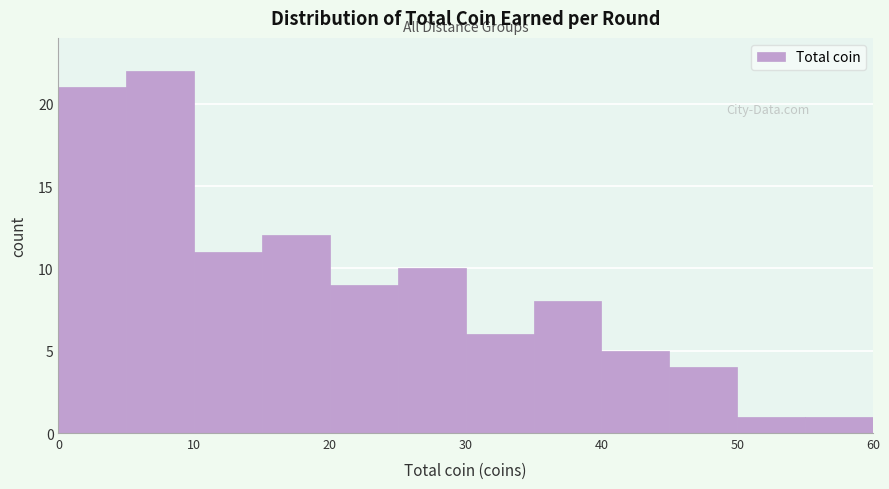

Reading left to right, list every bar in this chart as the range it spans on the x-axis followed by its height. The values are not printed on the chart, so give them approximately, as read against the axis.

0 to 5: 21
5 to 10: 22
10 to 15: 11
15 to 20: 12
20 to 25: 9
25 to 30: 10
30 to 35: 6
35 to 40: 8
40 to 45: 5
45 to 50: 4
50 to 55: 1
55 to 60: 1